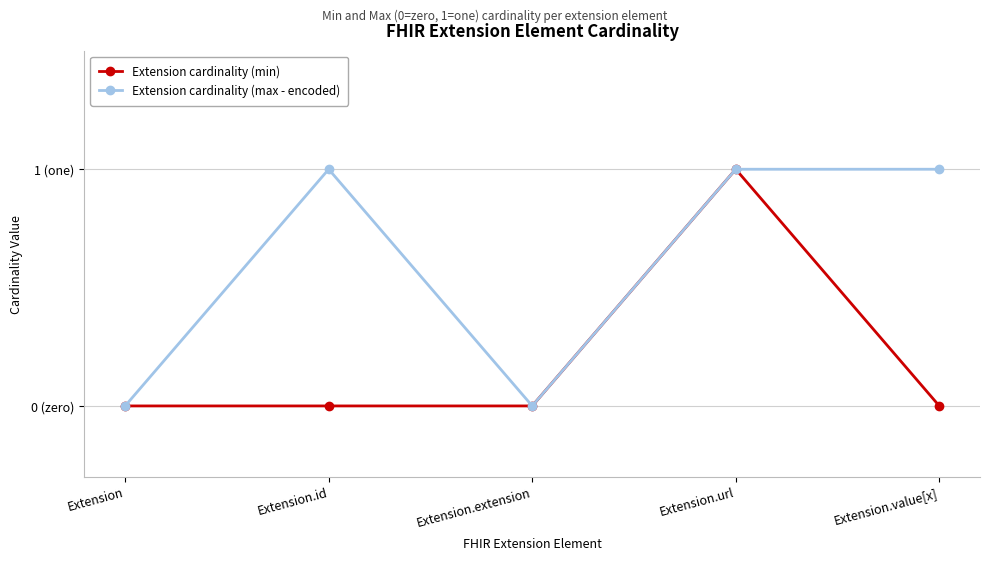

What is the maximum value shown in the chart?

1